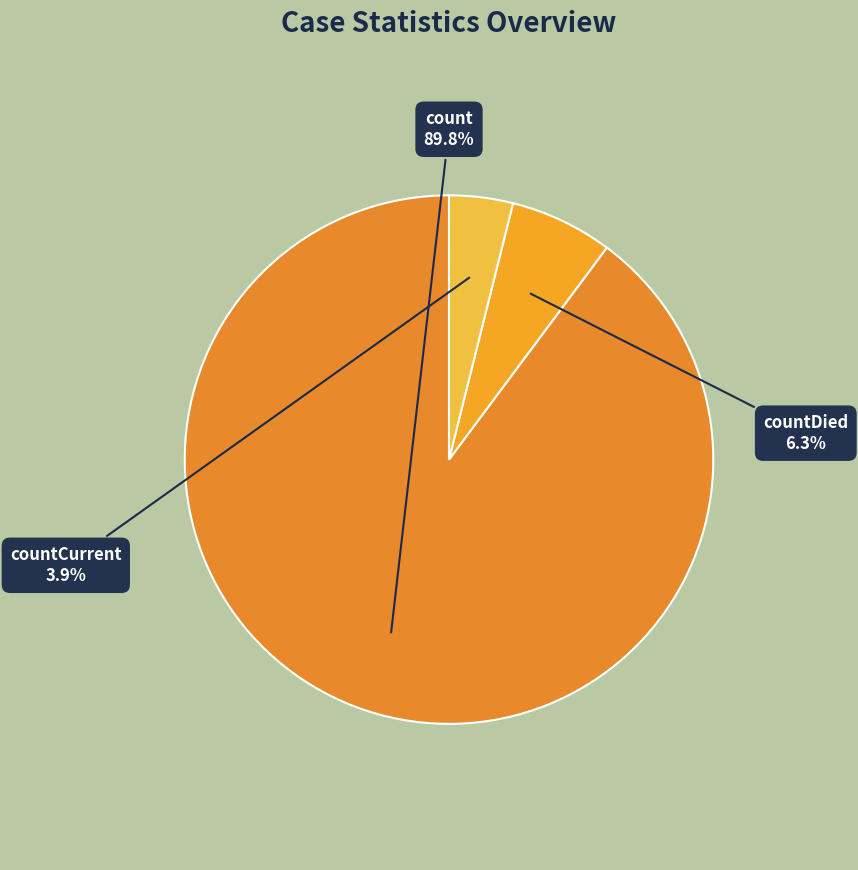

Is there any slice that represents more than half of the pie?

Yes